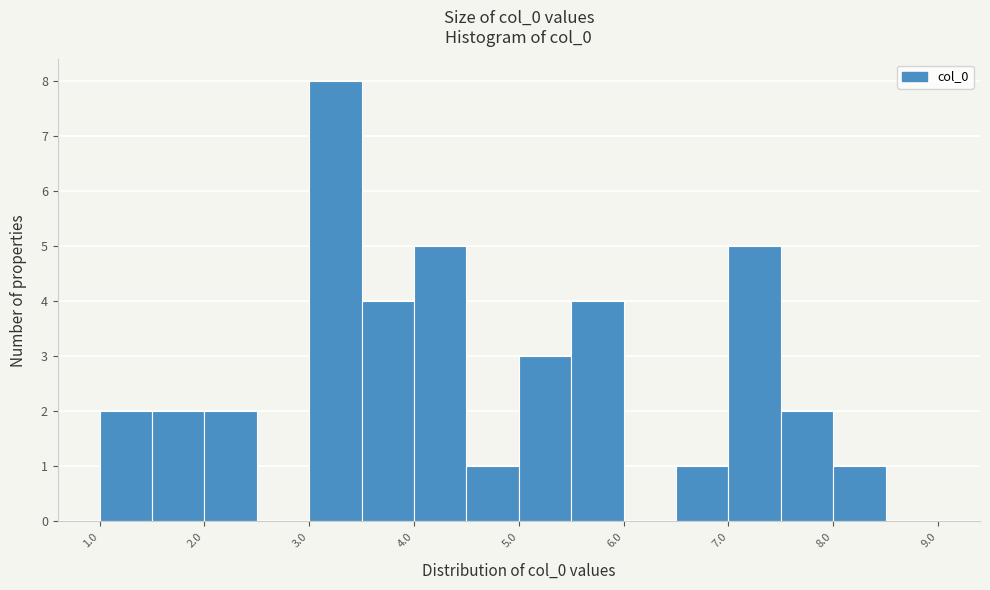

What is the height of the bar covering 5.0 to 5.5 on the x-axis? The values are not printed on the chart, so give them approximately, as read against the axis.

3